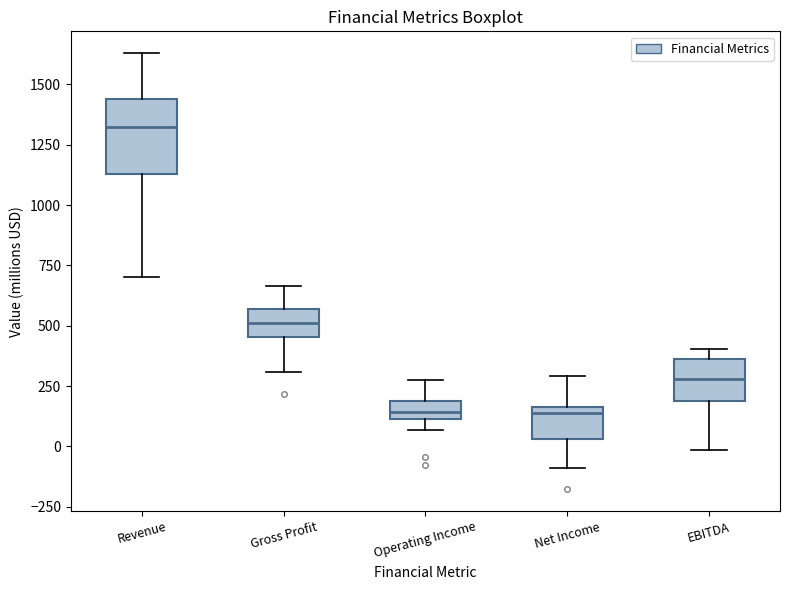

Where is the lower edge of the box for EBITDA on the y-axis? The values are not printed on the chart, so give them approximately, as read against the axis.

200